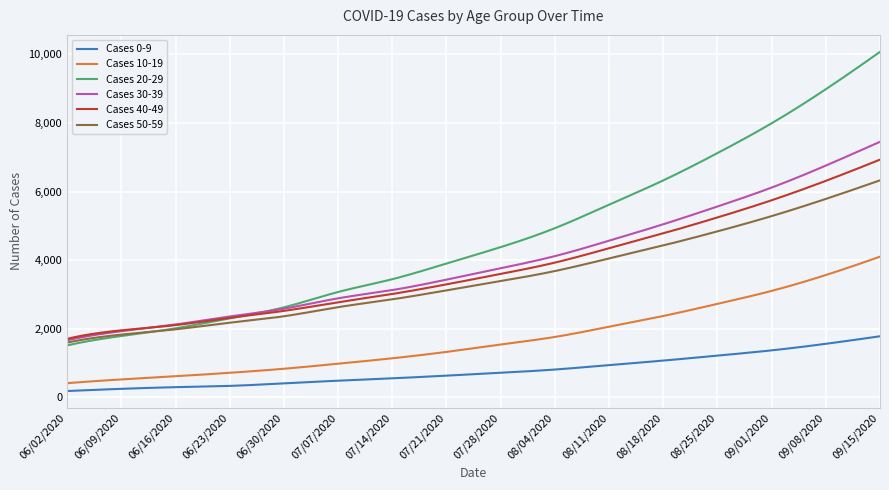

Which series has the widest spread of values?

Cases 20-29